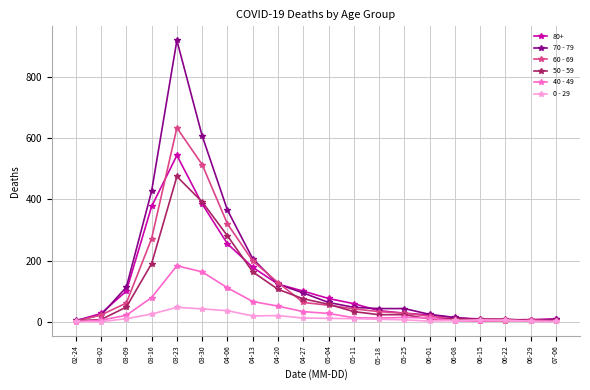

What is the difference between the maximum and second lowest values in the 40 - 49 series?

182